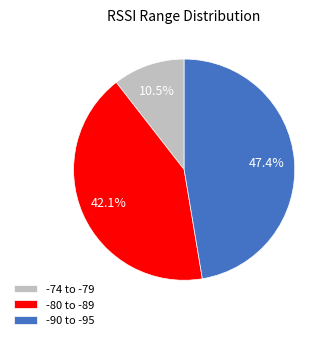

How many segments does this pie chart have?

3